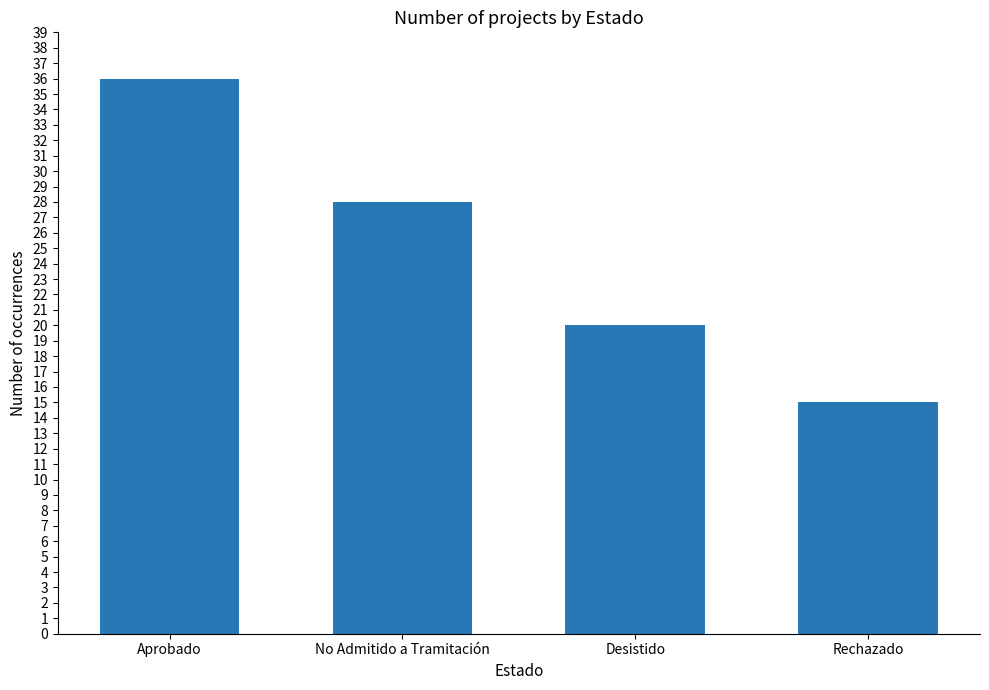

List the labels in order of value, largest first.

Aprobado, No Admitido a Tramitación, Desistido, Rechazado